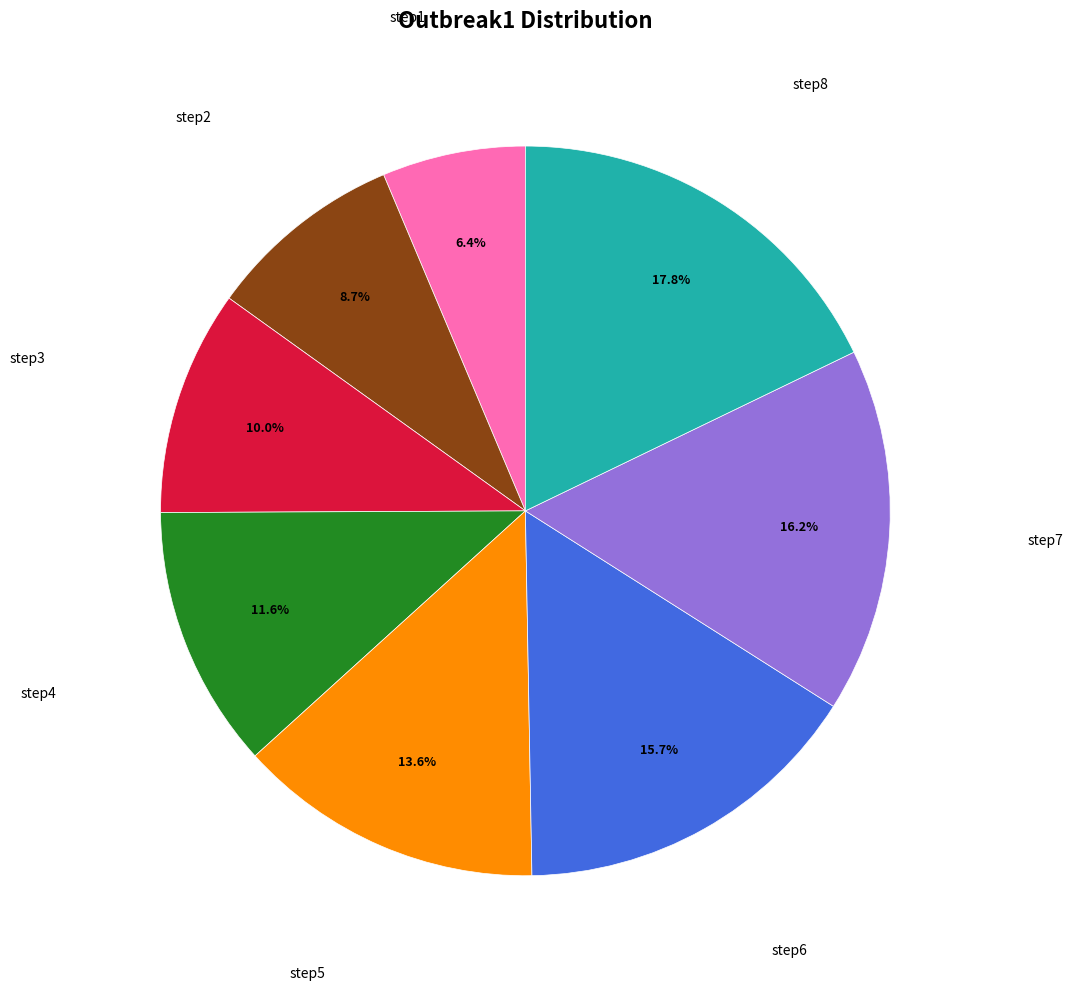

Is there any slice that represents more than half of the pie?

No